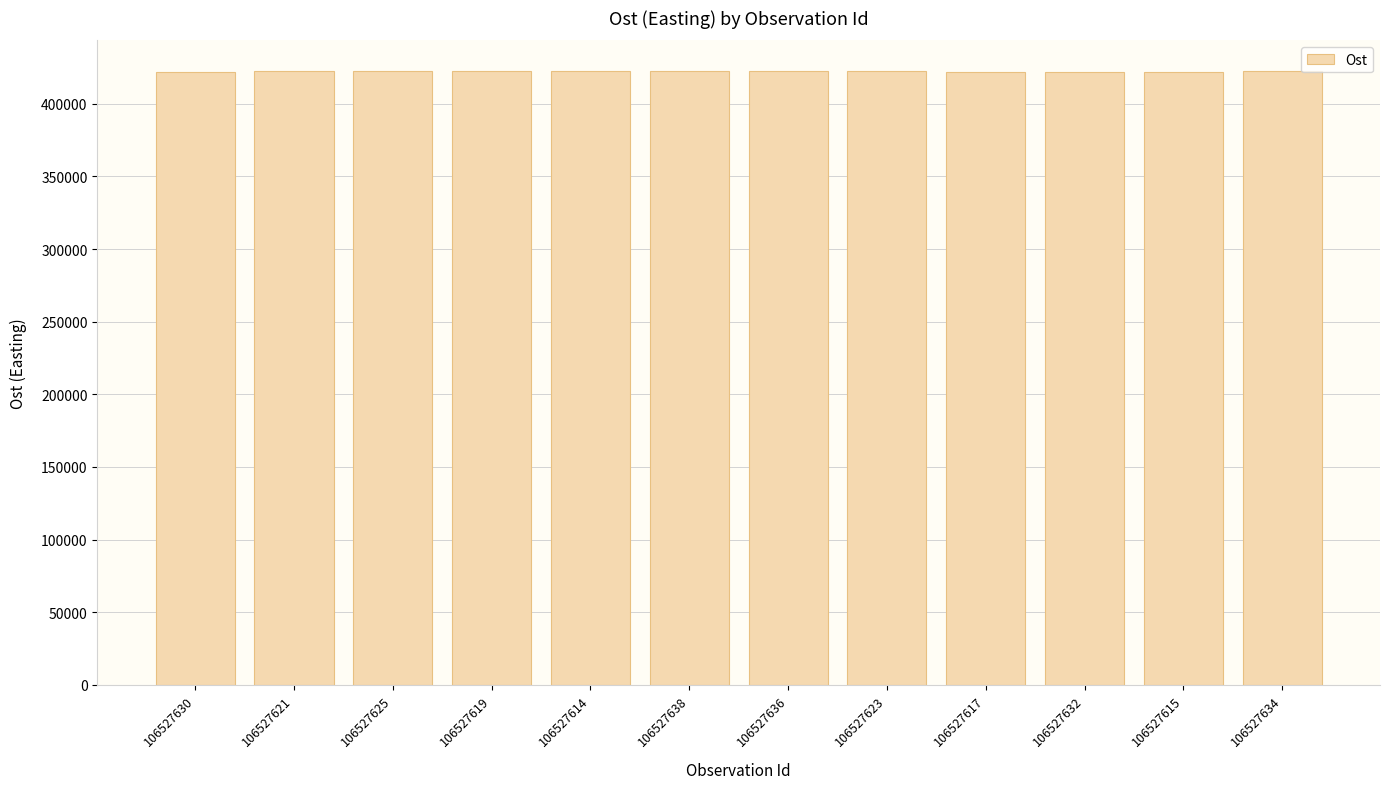

What is the ratio of the value at 106527623 to the value at 106527632?

1.0